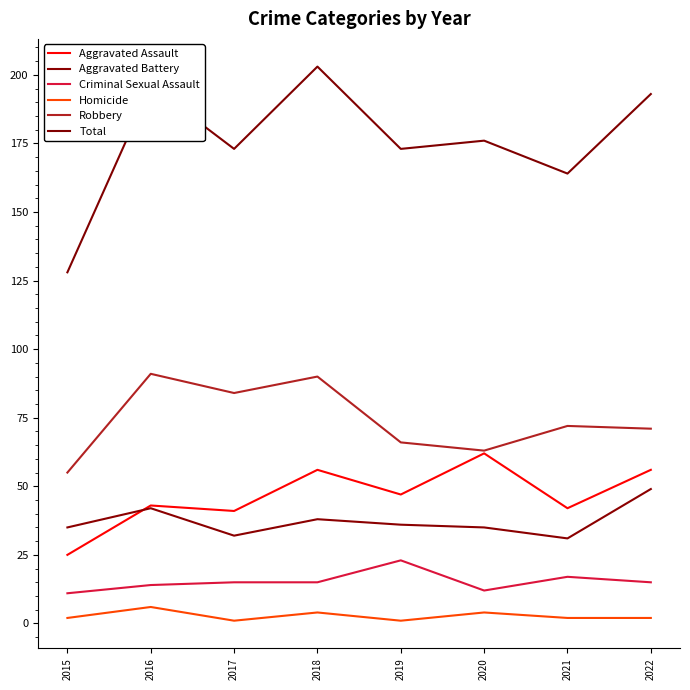

True or false: Robbery and Total intersect in this chart.

False